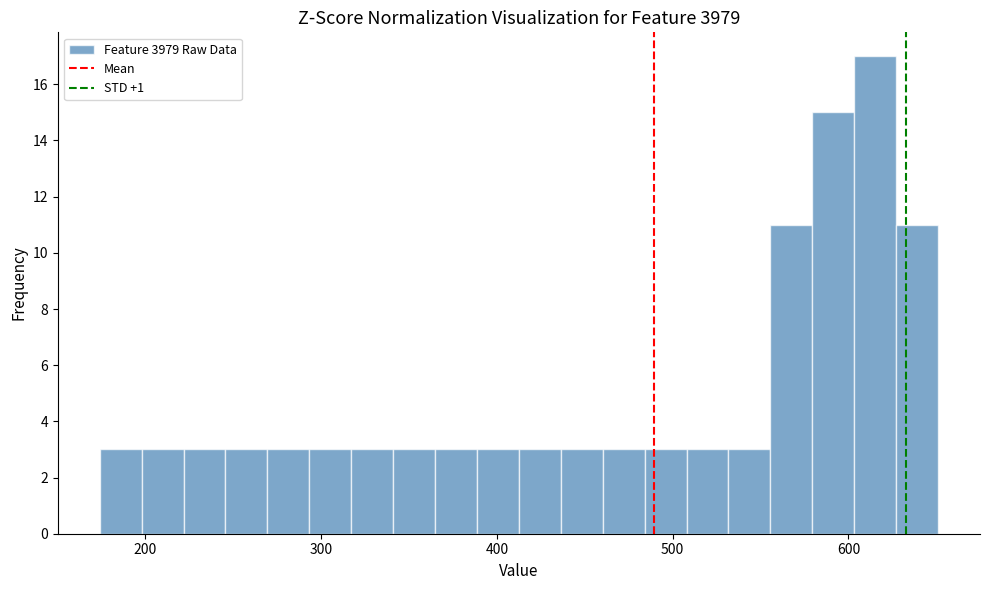

Around what value on the x-axis is the tallest bar? Give the approximate position of its centre, as read against the axis.

620